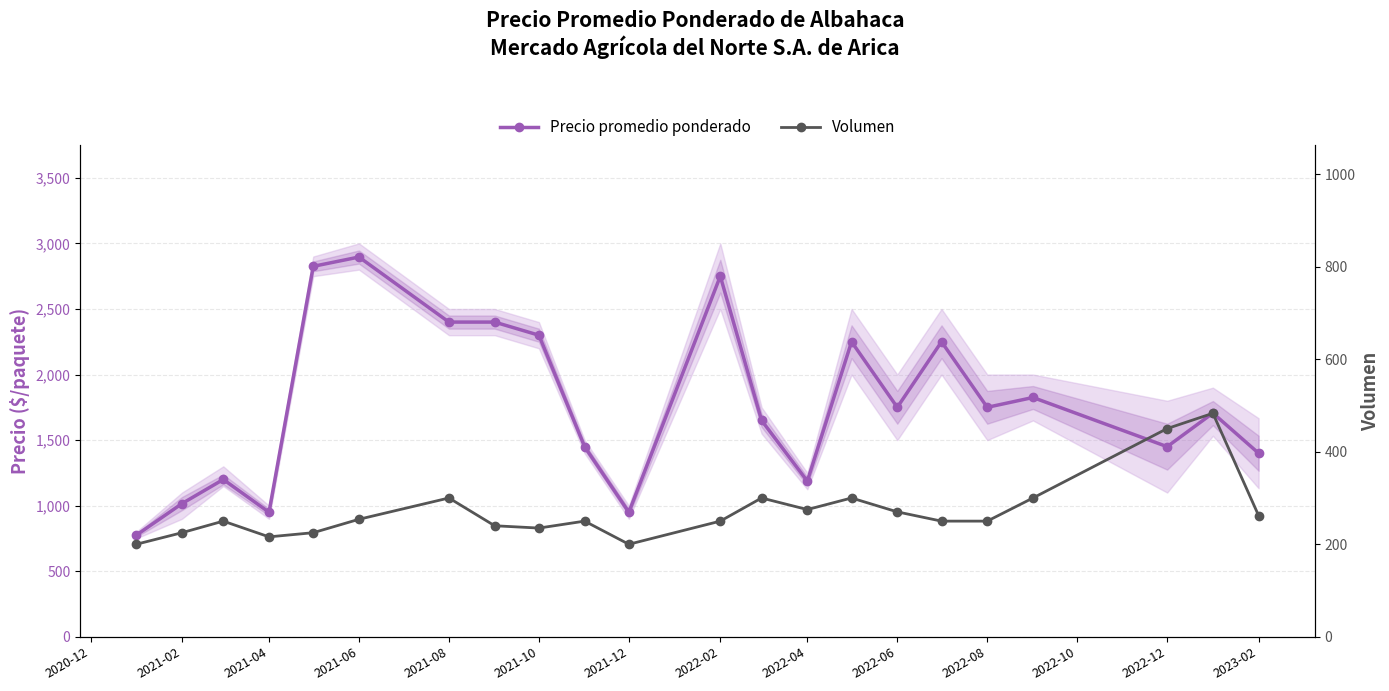

Reading left to right, extract all data points from this chart.

Precio promedio ponderado: 775	1016	1200	950	2825	2896	2400	2400	2300	1450	950	2750	1650	1187	2250	1750	2250	1750	1825	1450	1706	1400
Volumen: 200	225	250	216	225	254	300	240	235	250	200	250	300	275	300	270	250	250	300	450	483	262